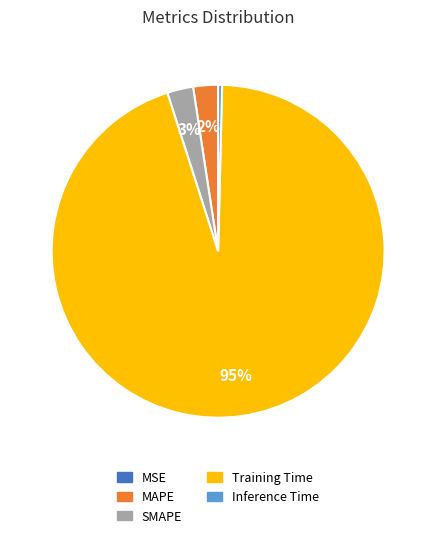

To the nearest percent, what is the average slice percentage?

20%